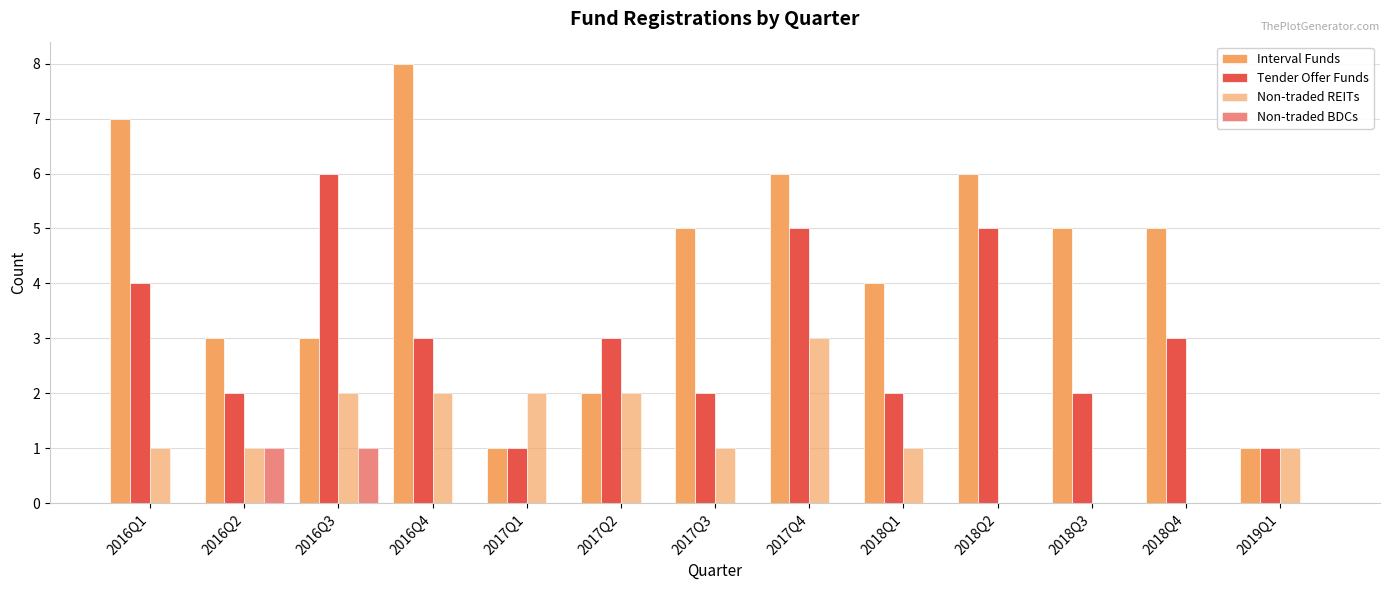

List the series in order of their peak value, lowest first.

Non-traded BDCs, Non-traded REITs, Tender Offer Funds, Interval Funds